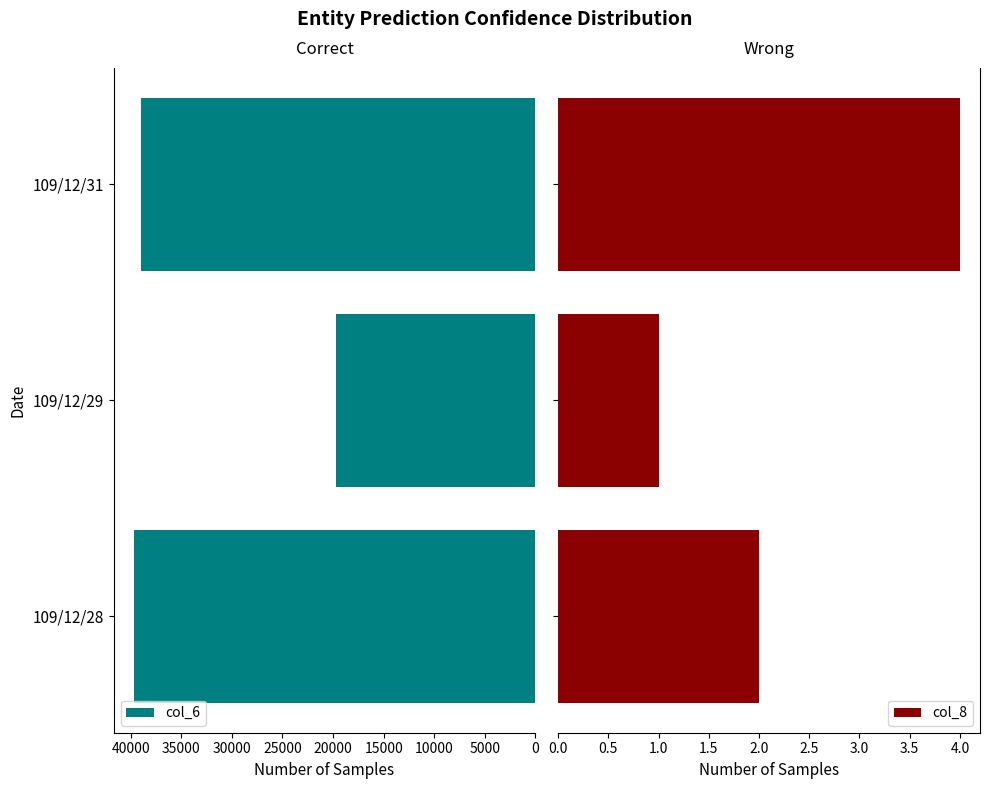

Reading left to right, what are all the values shown in this chart?

col_6: 0=39700	5000=19700	10000=39000
col_8: 0=2	5000=1	10000=4